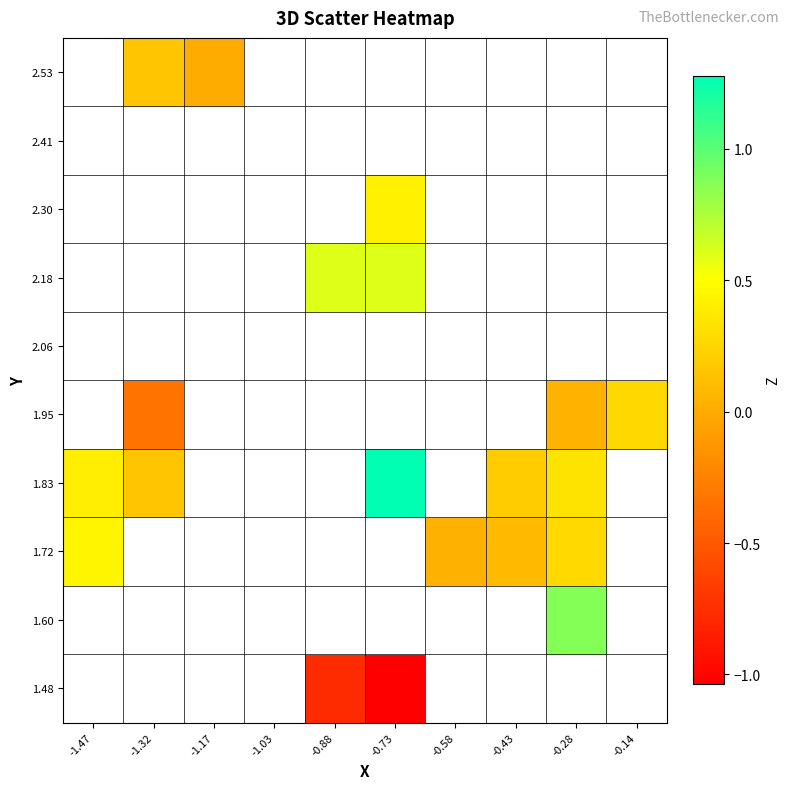

How many data points does each series have?

10